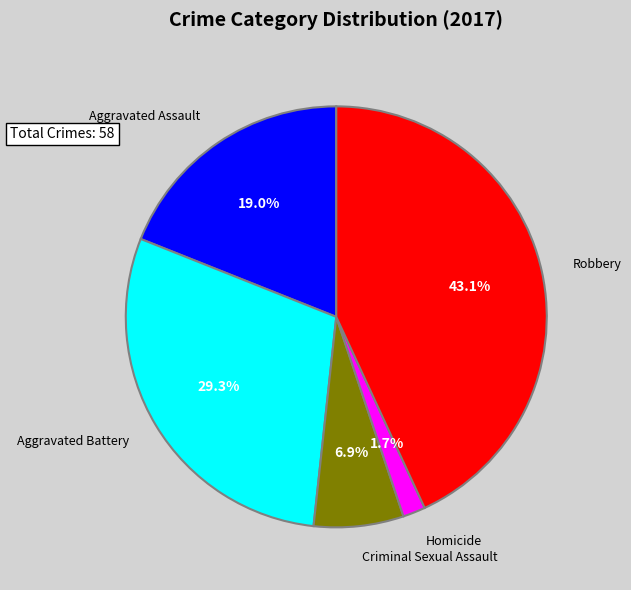

Between Homicide and Criminal Sexual Assault, which is larger?

Criminal Sexual Assault